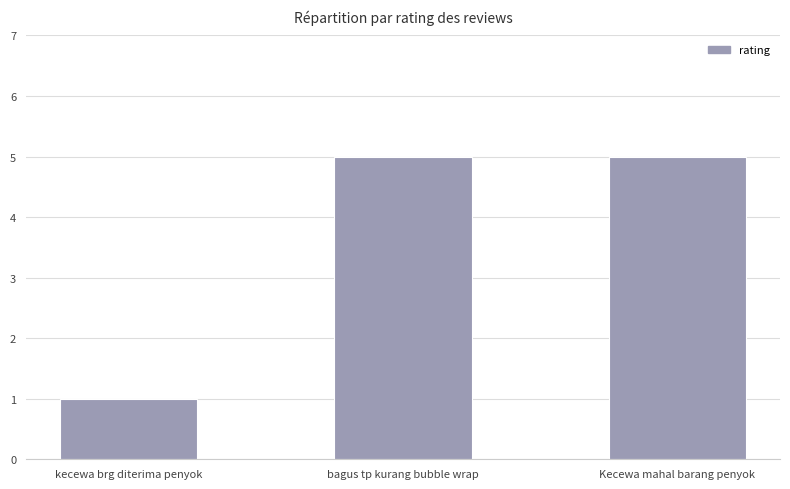

True or false: the data shows 5 at bagus tp kurang bubble wrap.

True